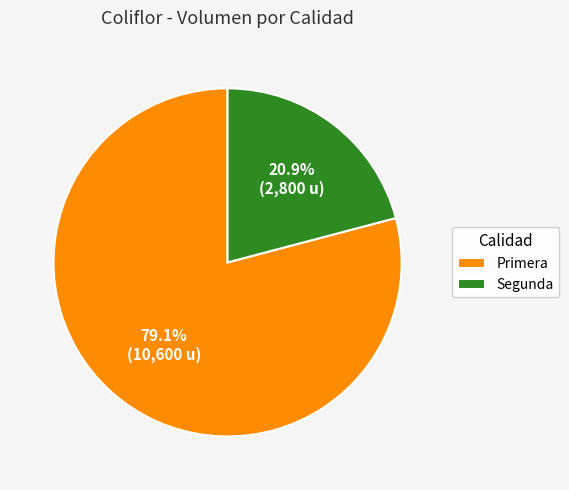

Rank the categories by value from highest to lowest.

Primera, Segunda